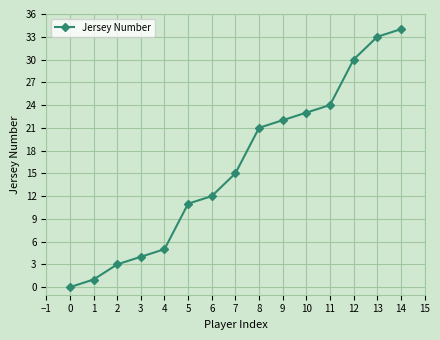

Is this an area chart (filled region under the line)?

No